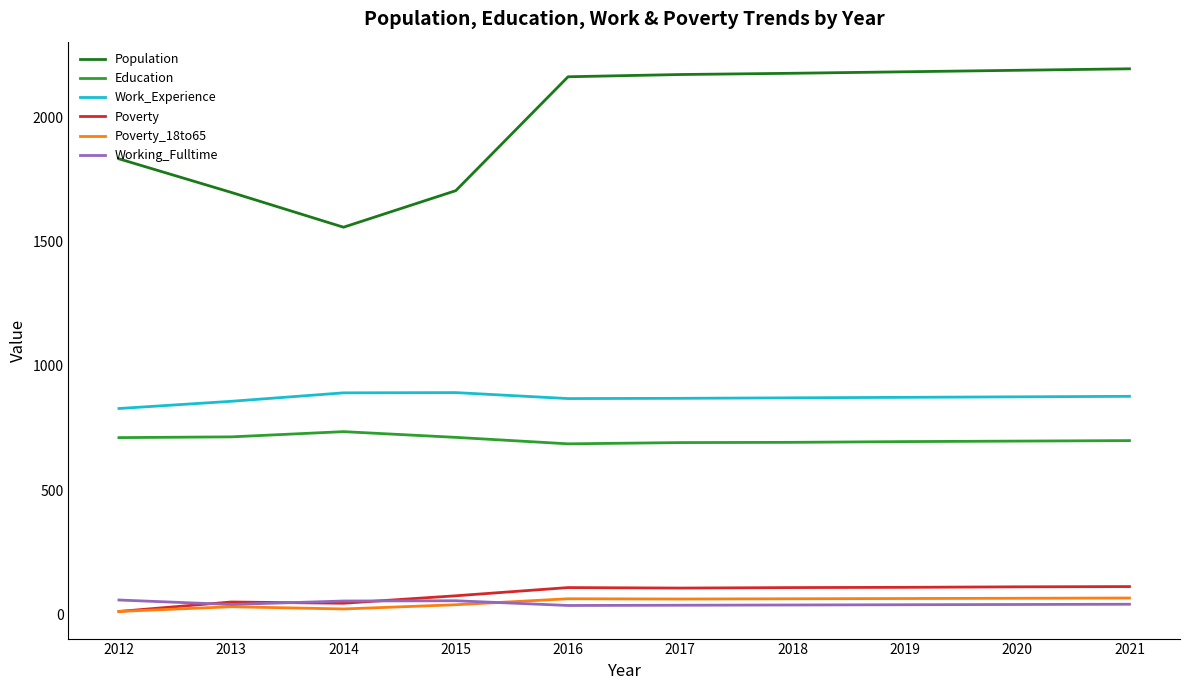

Is it true that Poverty_18to65 equals 64 at 2018?

True